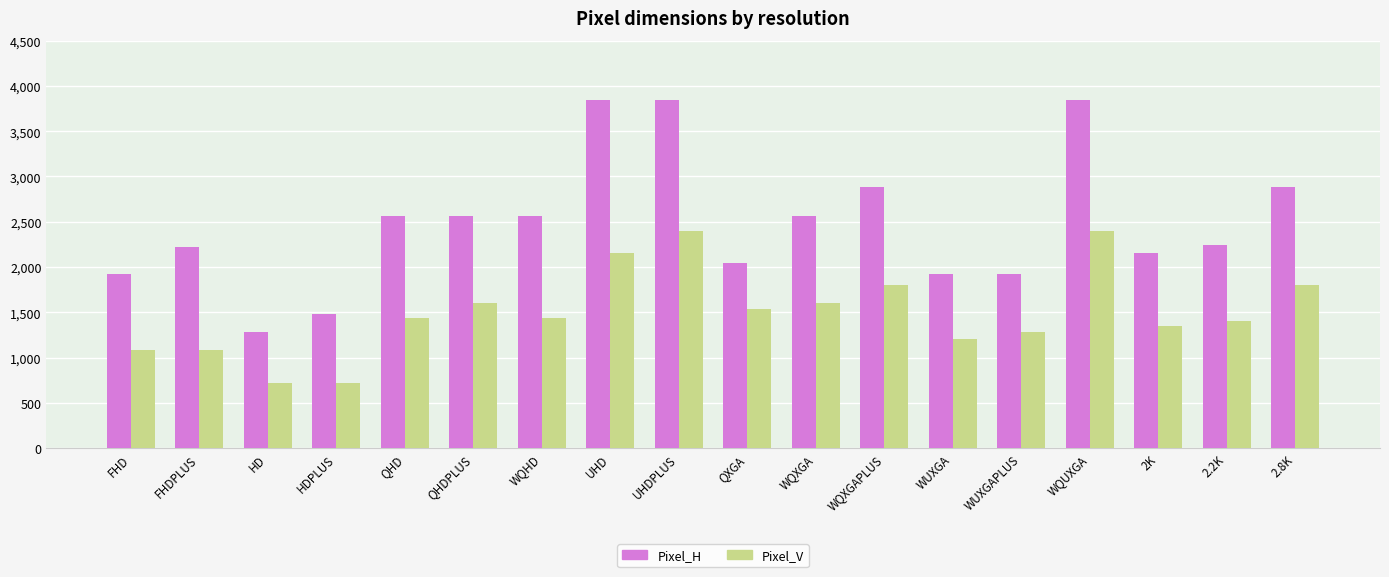

What is the label of the 1st bar from the left?

FHD